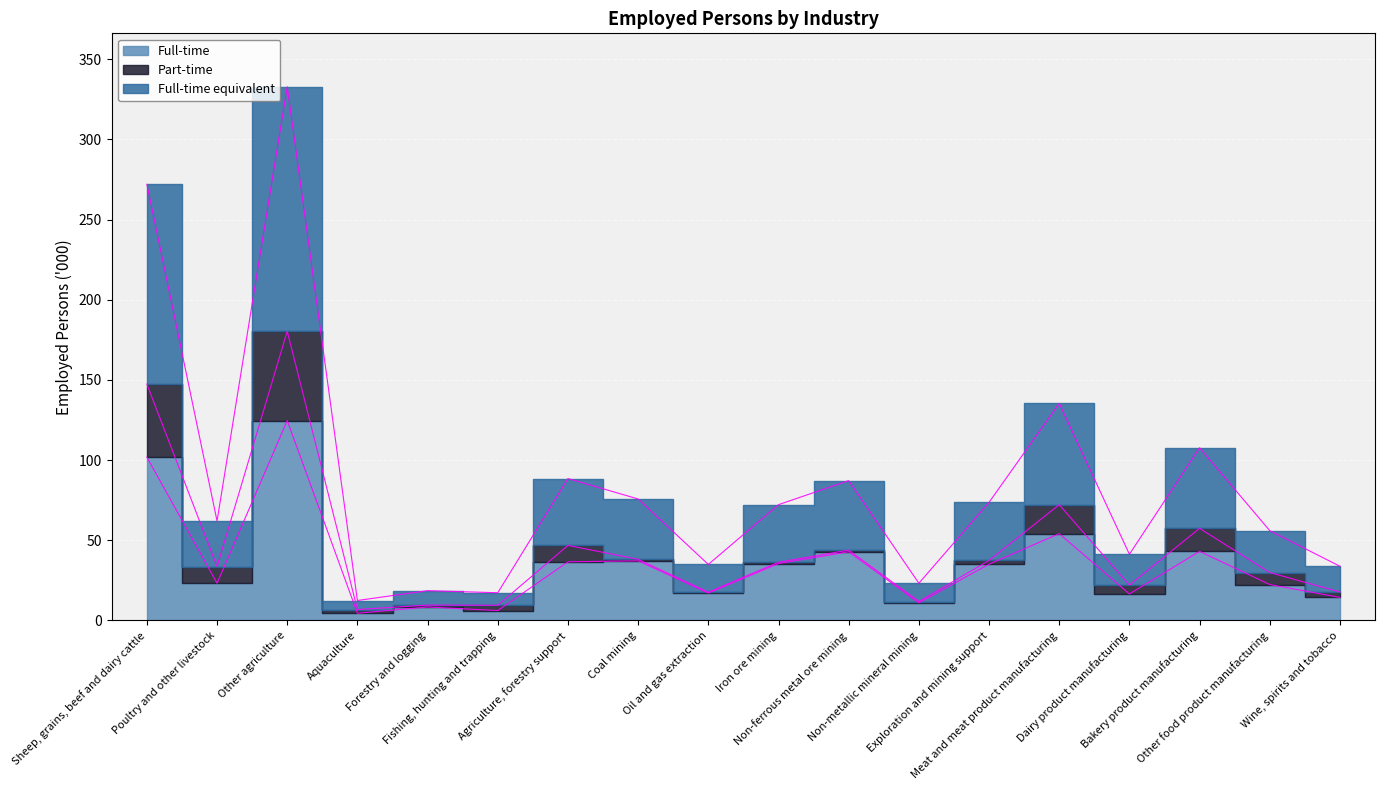

What is the average value of the Full-time equivalent series?

85.8